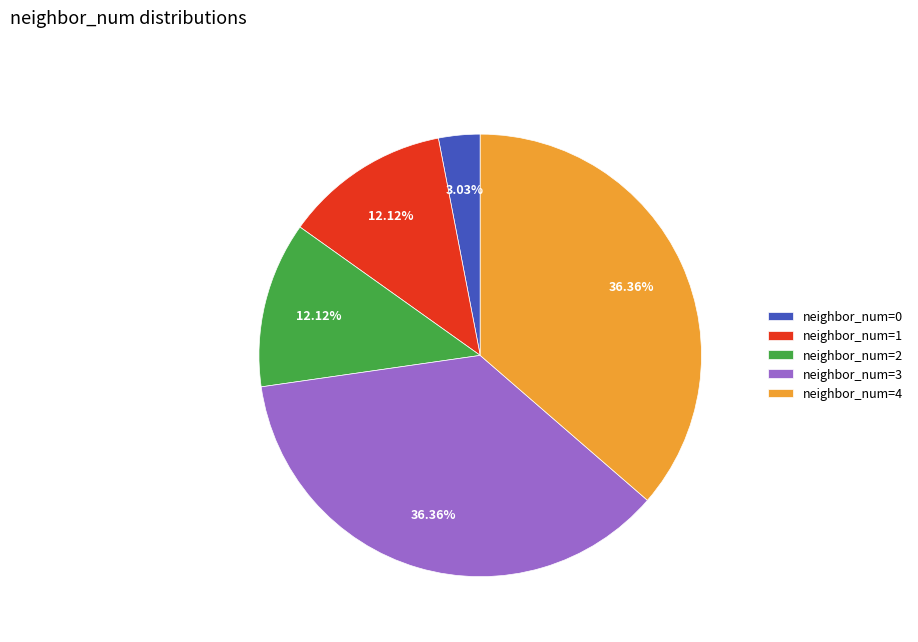

Does any single category account for the majority?

No